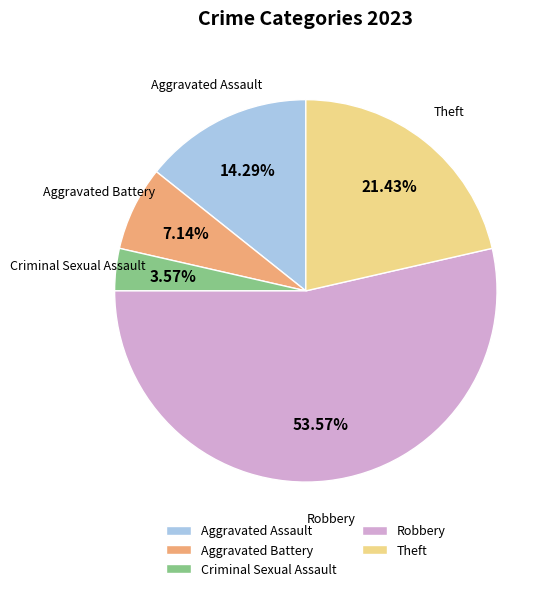

To the nearest percent, what is the combined percentage of Robbery and Theft?

75%